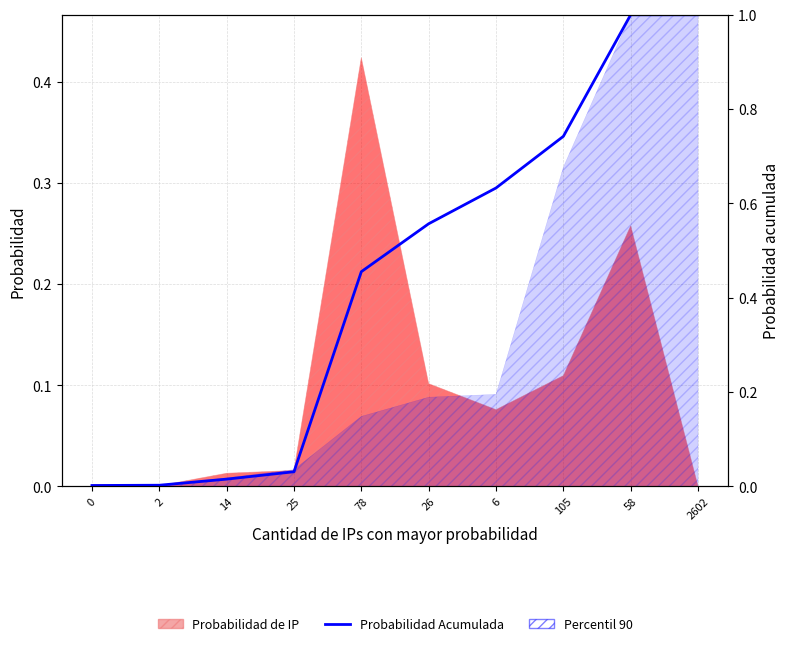

Reading left to right, what are all the values shown in this chart?

0.0	0.0	0.0	0.0	0.5	0.6	0.6	0.7	1.0	1.0